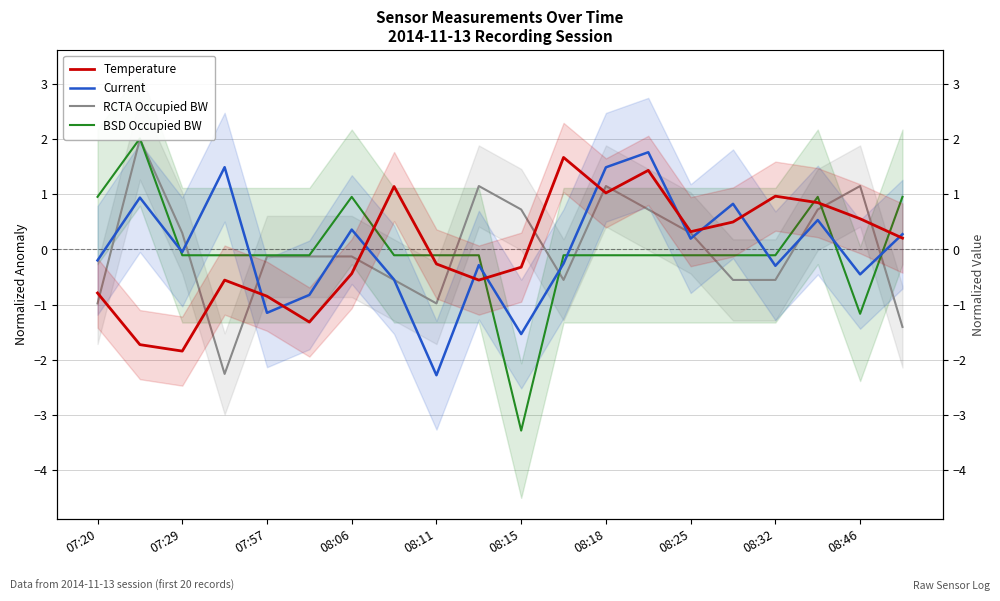

How many categories are shown in the chart?

20